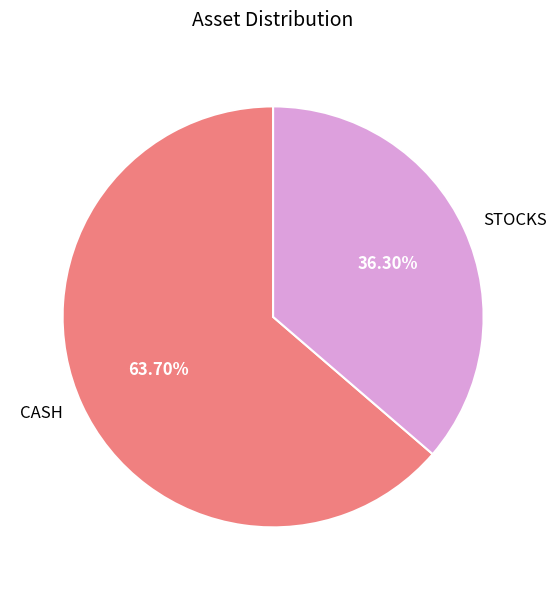

How much of the chart is everything except STOCKS?

63.7%